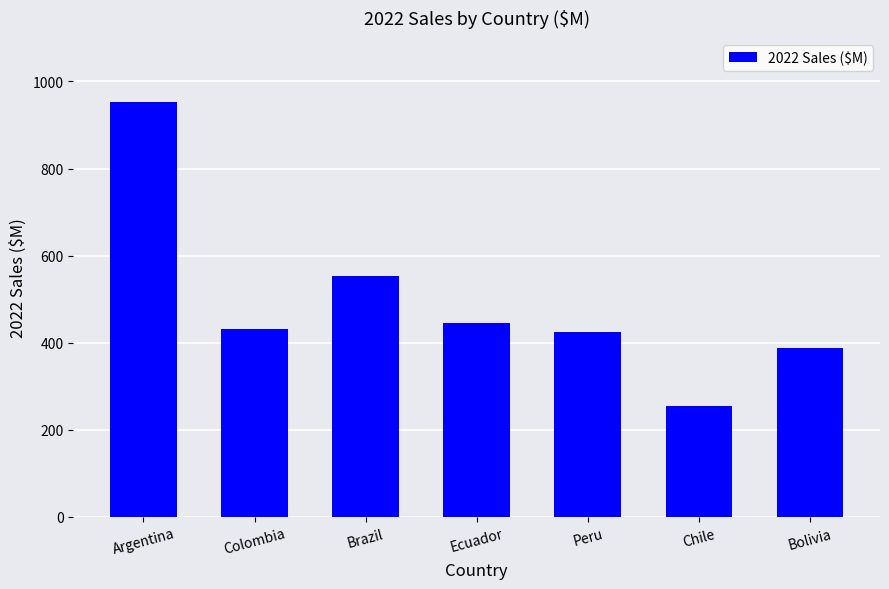

Which has a higher value, Chile or Peru?

Peru